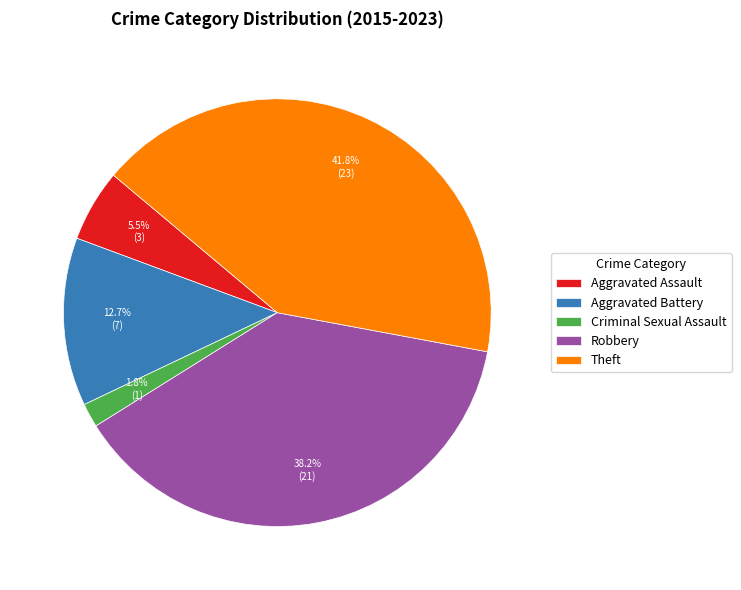

To the nearest percent, what portion does Robbery represent?

38%